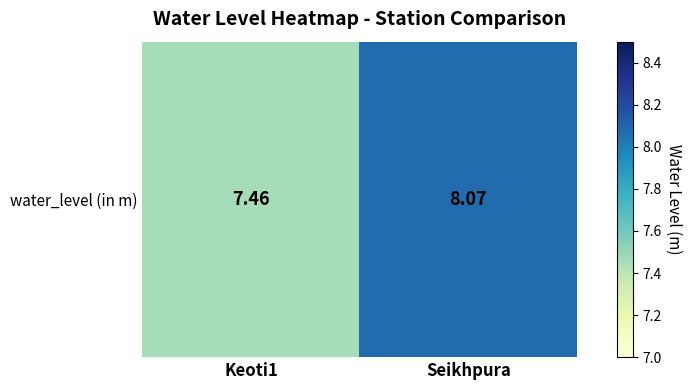

What is the average value?

7.8